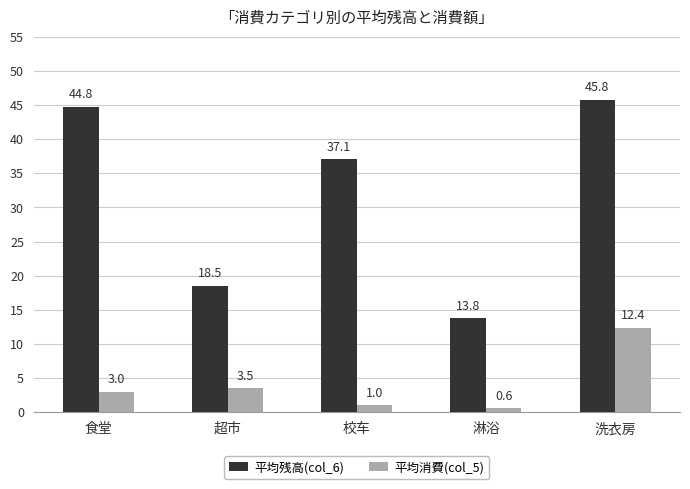

What are all the series names shown in the legend?

平均残高(col_6), 平均消費(col_5)